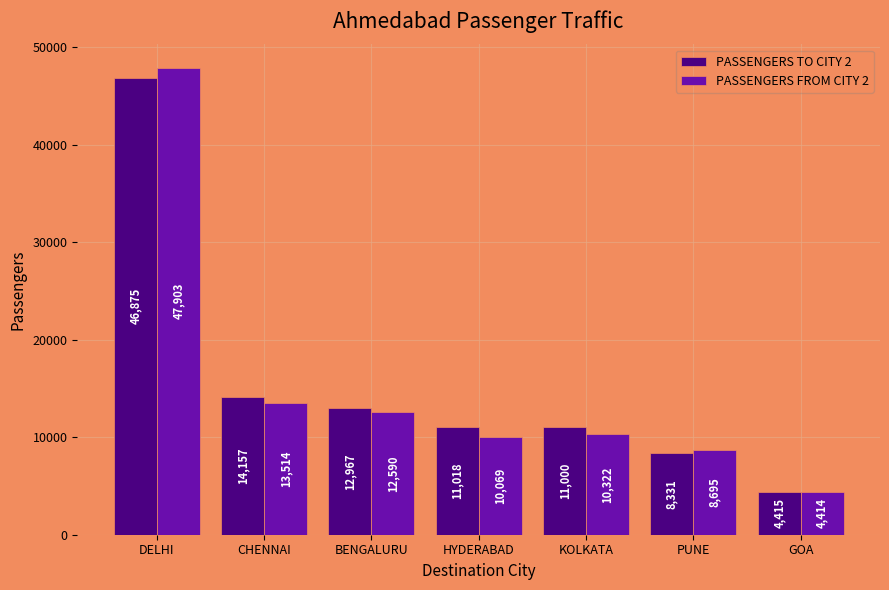

The PASSENGERS FROM CITY 2 series shows 10322 at KOLKATA. True or false?

True